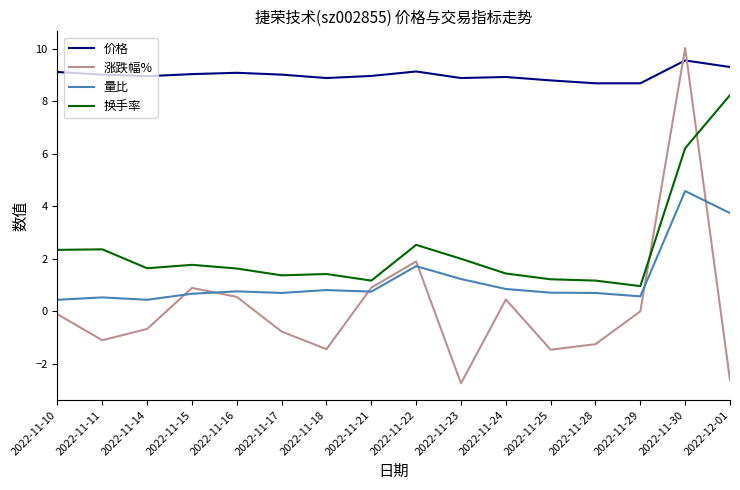

Which category has the lowest value in the 涨跌幅% series?

2022-11-23